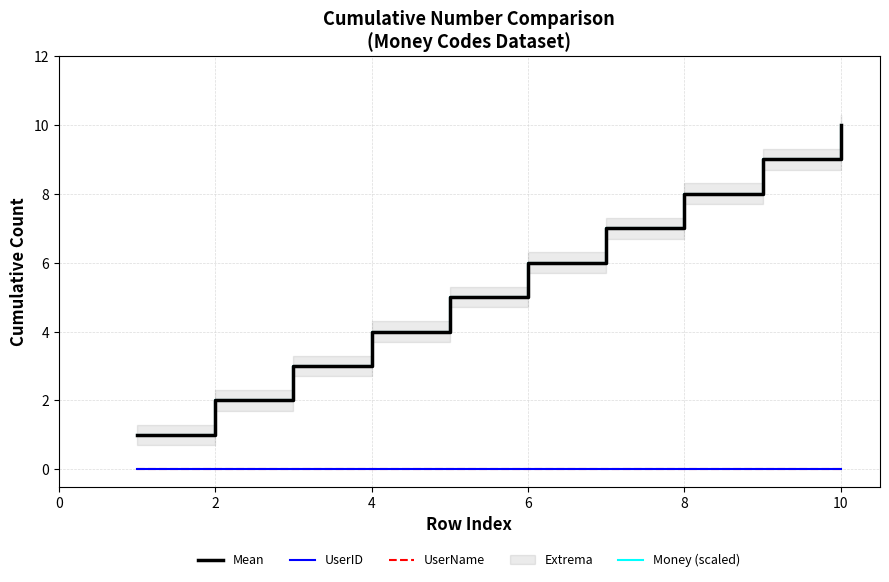

True or false: UserName and UserID intersect in this chart.

False